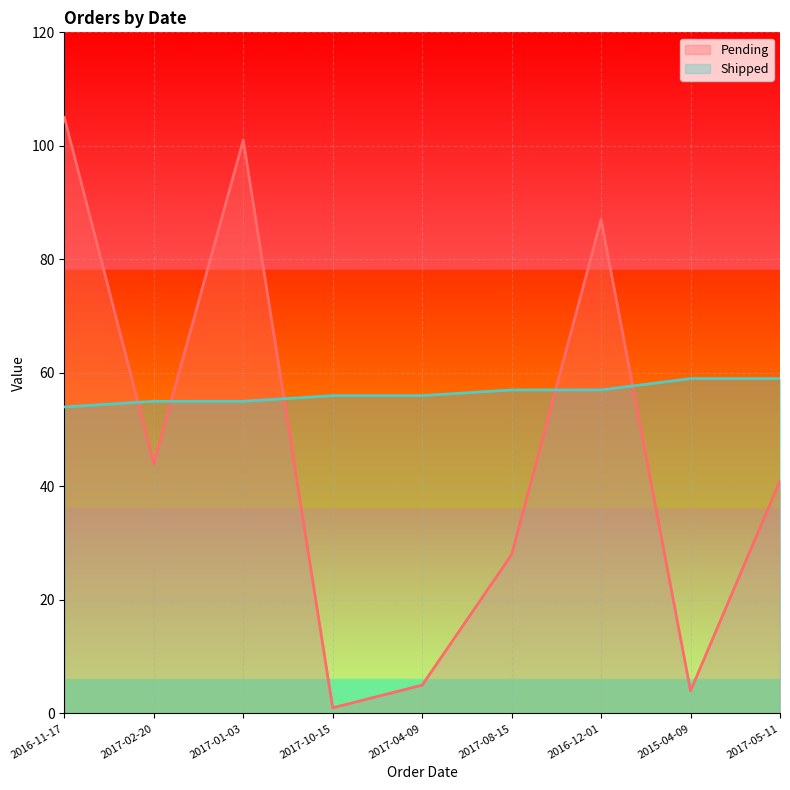

What is the difference between the second highest and minimum values in the Pending series?

100